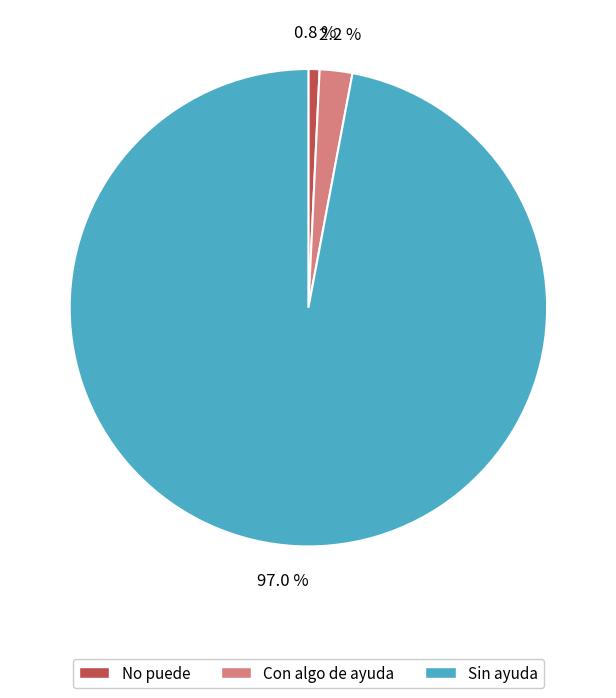

Rank the categories by value from highest to lowest.

Sin ayuda, Con algo de ayuda, No puede